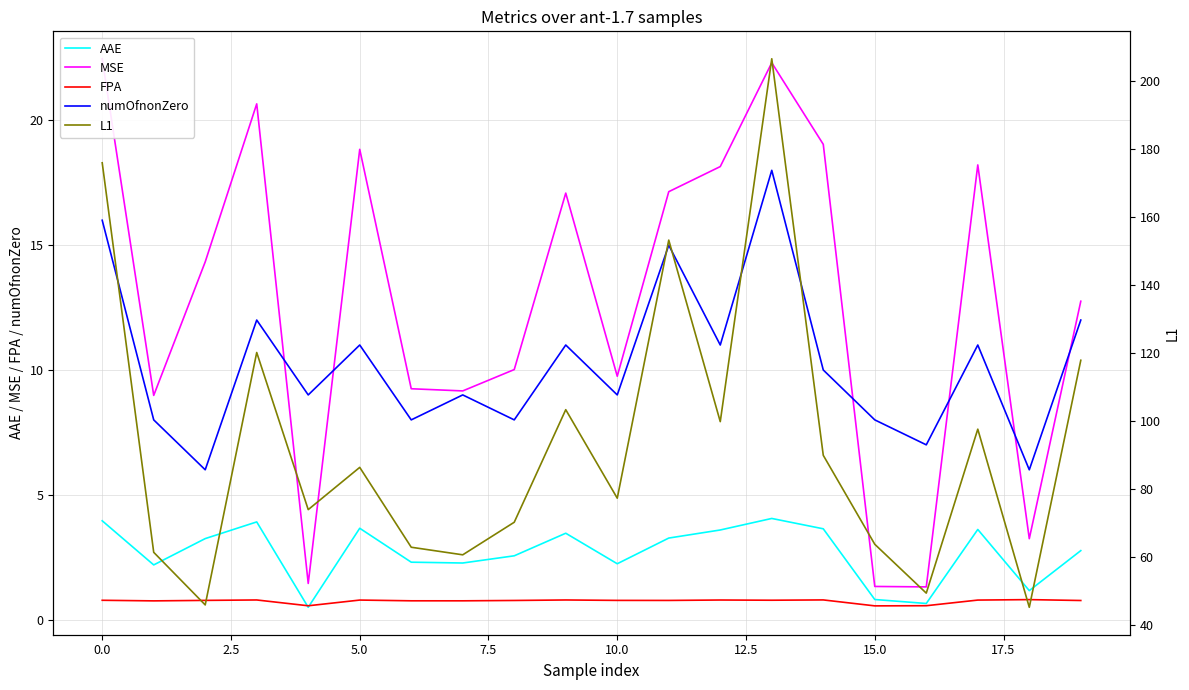

In AAE, how many points are lower than both neighbors (excluding endpoints)?

6